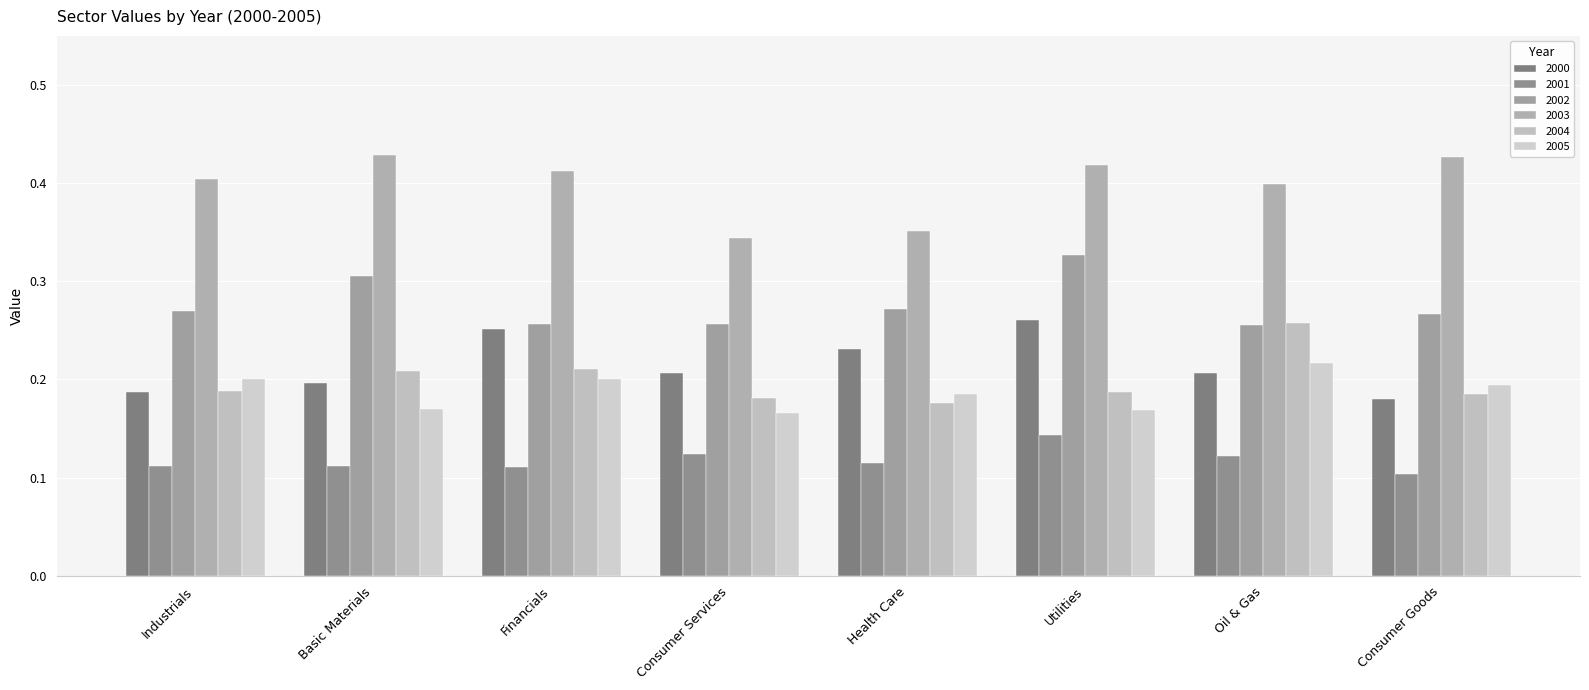

What is the total value across all series at Consumer Goods?

1.4